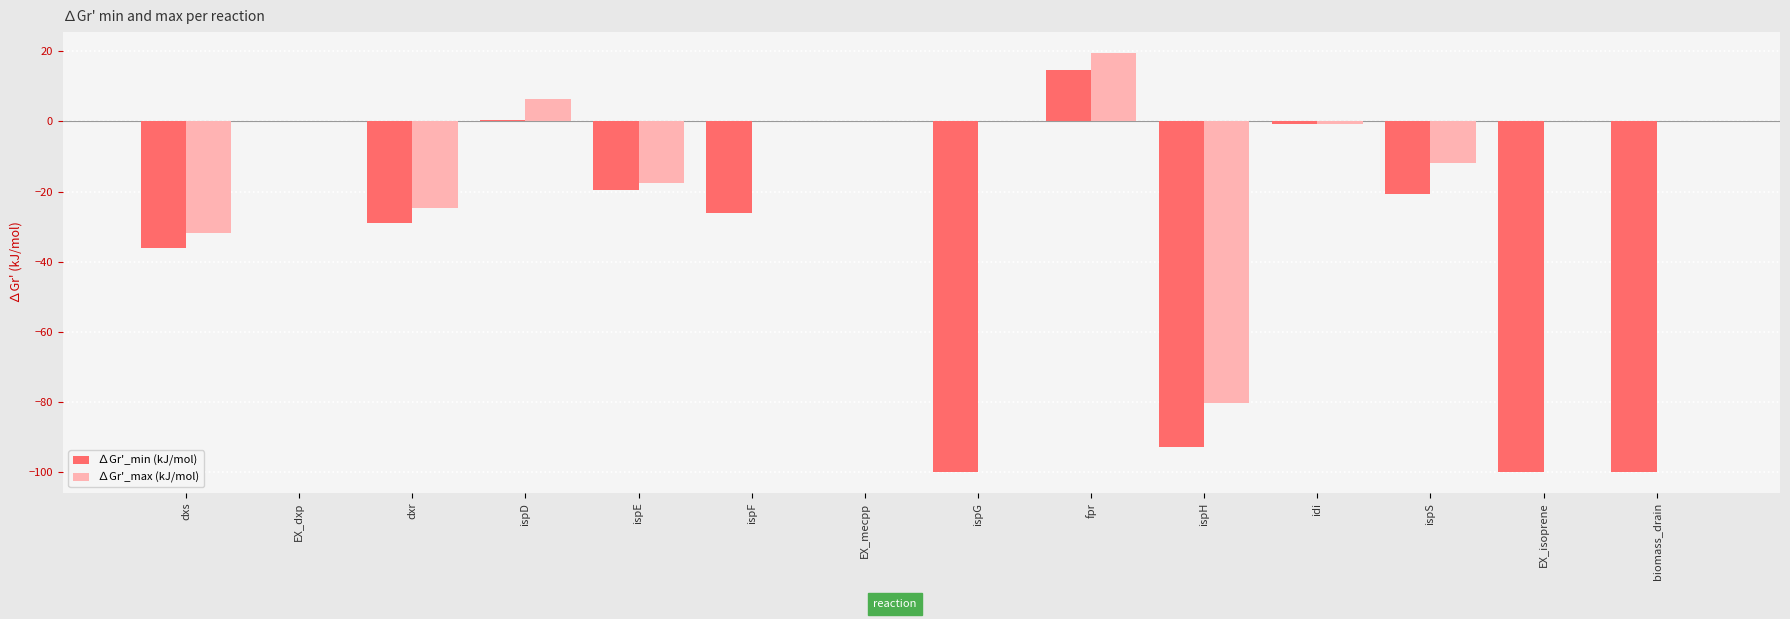

What is the spread (max minus min) of values at ispG?

100.0